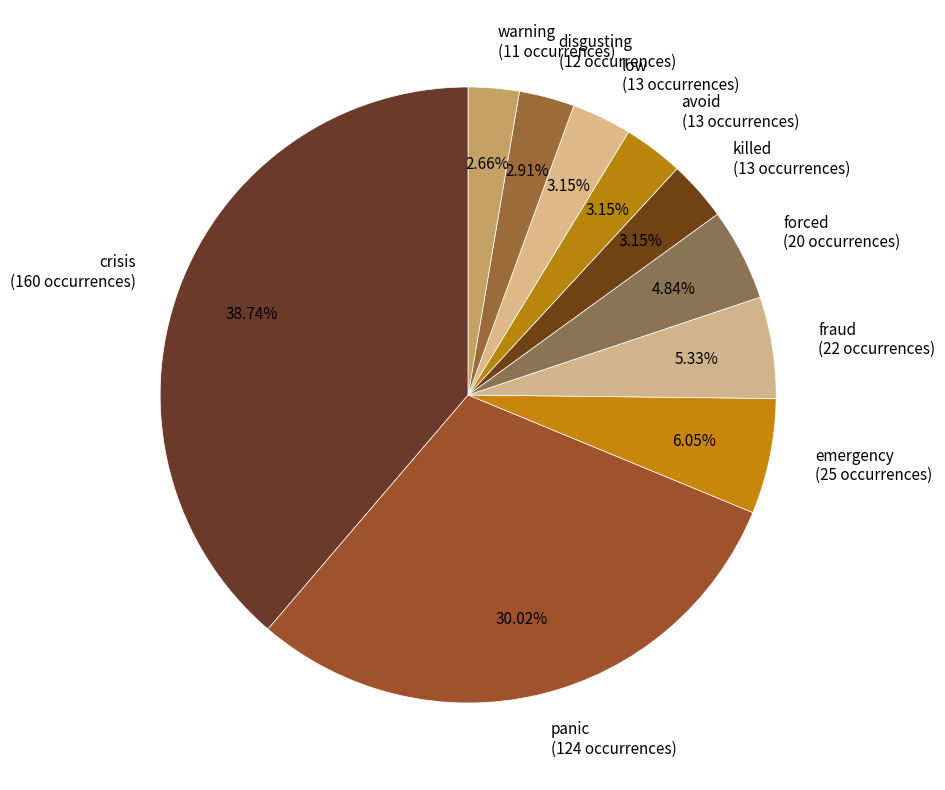

The emergency slice represents 6% of the pie. True or false?

True